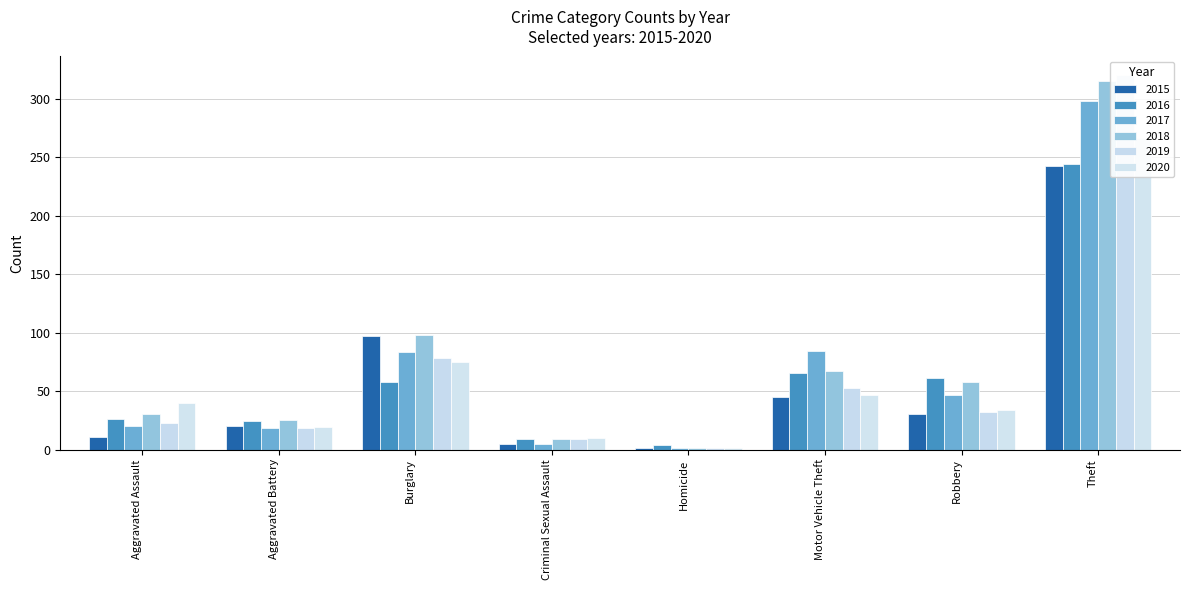

Which category has the highest value across all series?

Theft